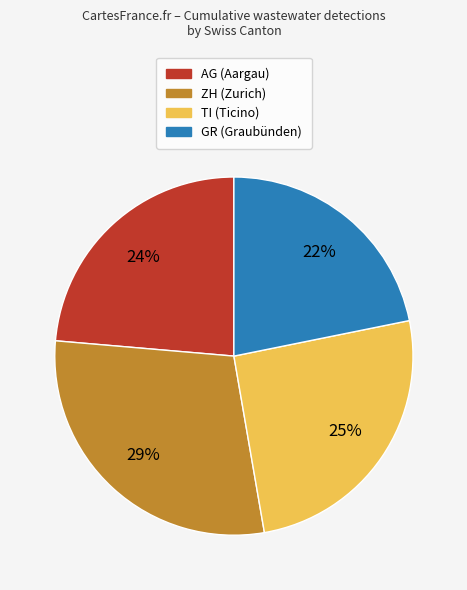

Is the sum of AG and TI greater than half?

No